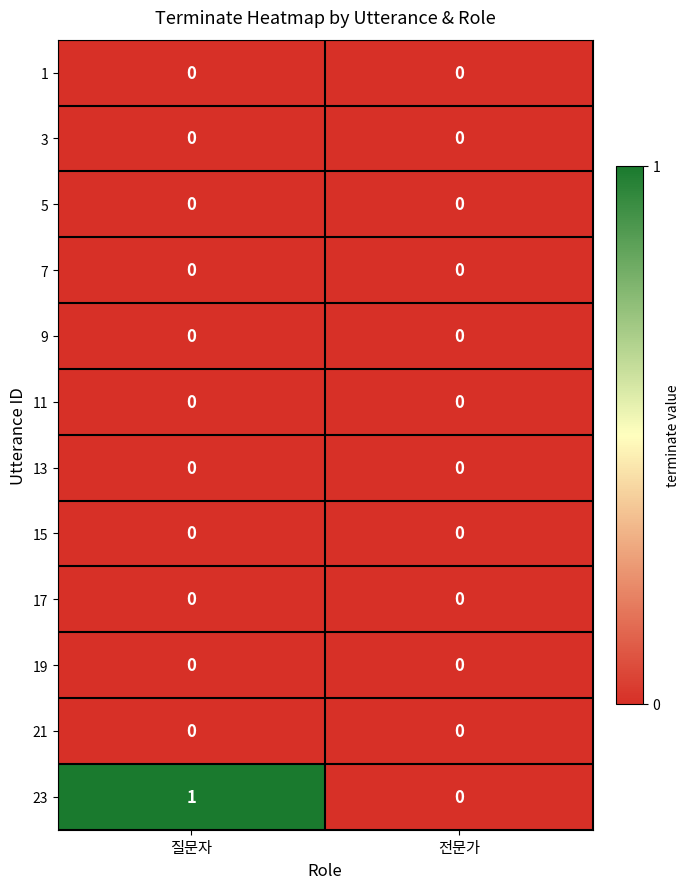

Which series changed the most between 질문자 and 전문가?

23